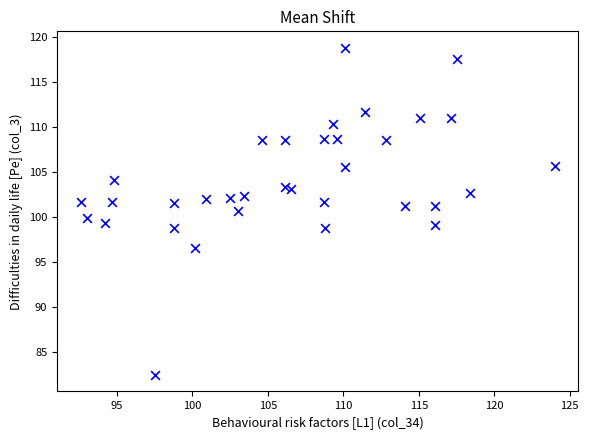

What is the range of X values (max minus min)?

31.4